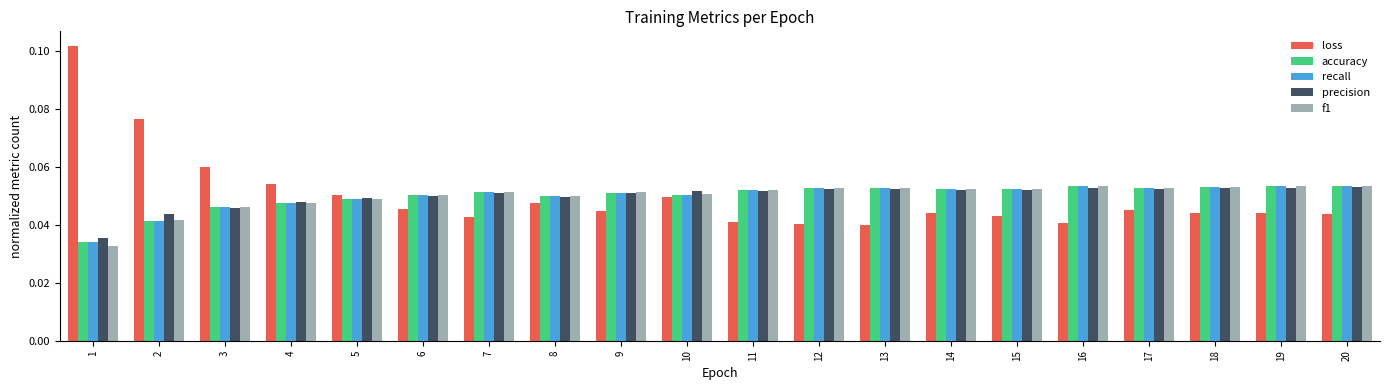

Which series has the widest spread of values?

loss